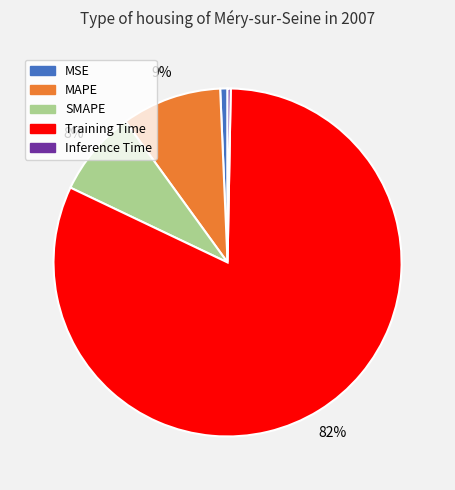

Count the number of slices in the pie.

5